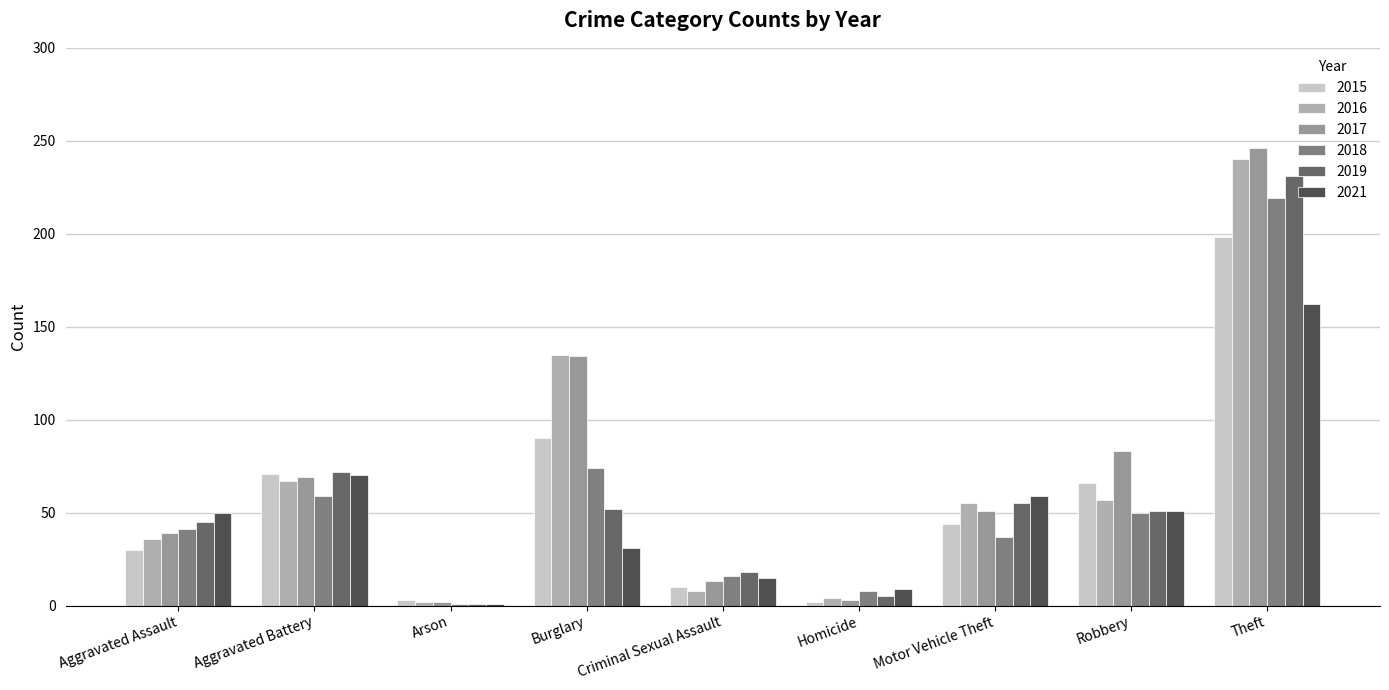

Which category has the highest value across all series?

Theft